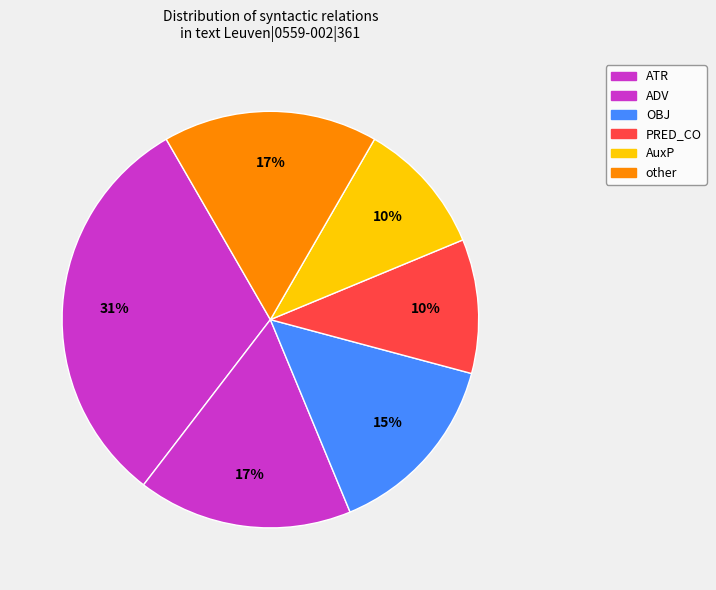

Is there any slice that represents more than half of the pie?

No